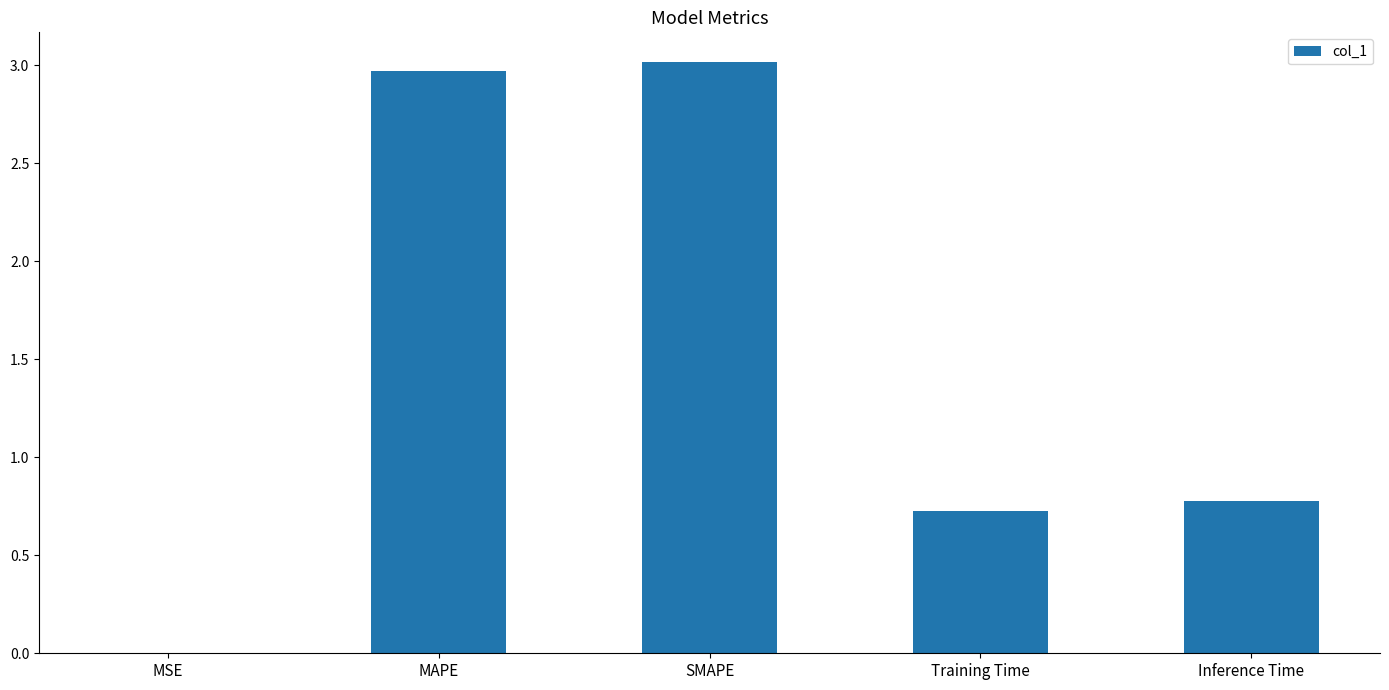

What is the sum of all values?

7.5